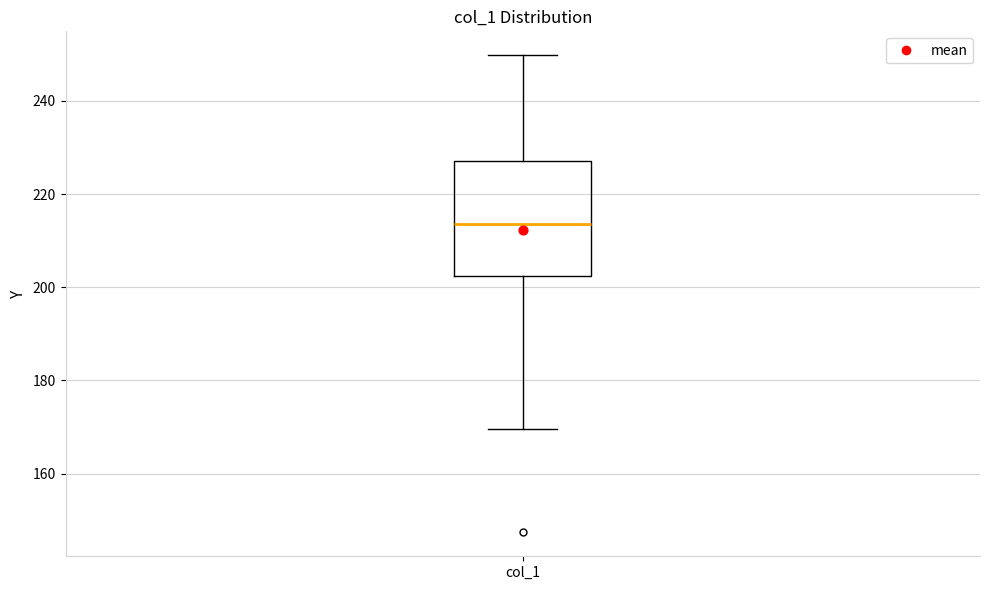

Where does the lower whisker of the box for col_1 end on the y-axis? The values are not printed on the chart, so give them approximately, as read against the axis.

170